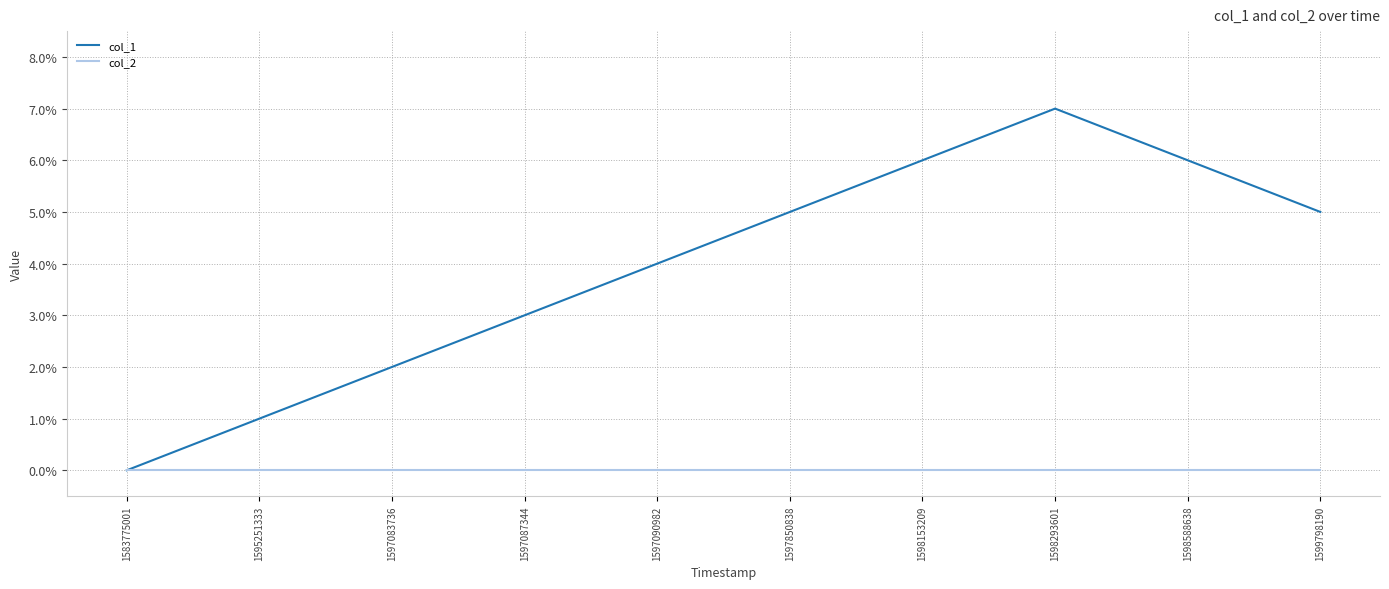

The col_1 series shows 3 at 1583775001. True or false?

False